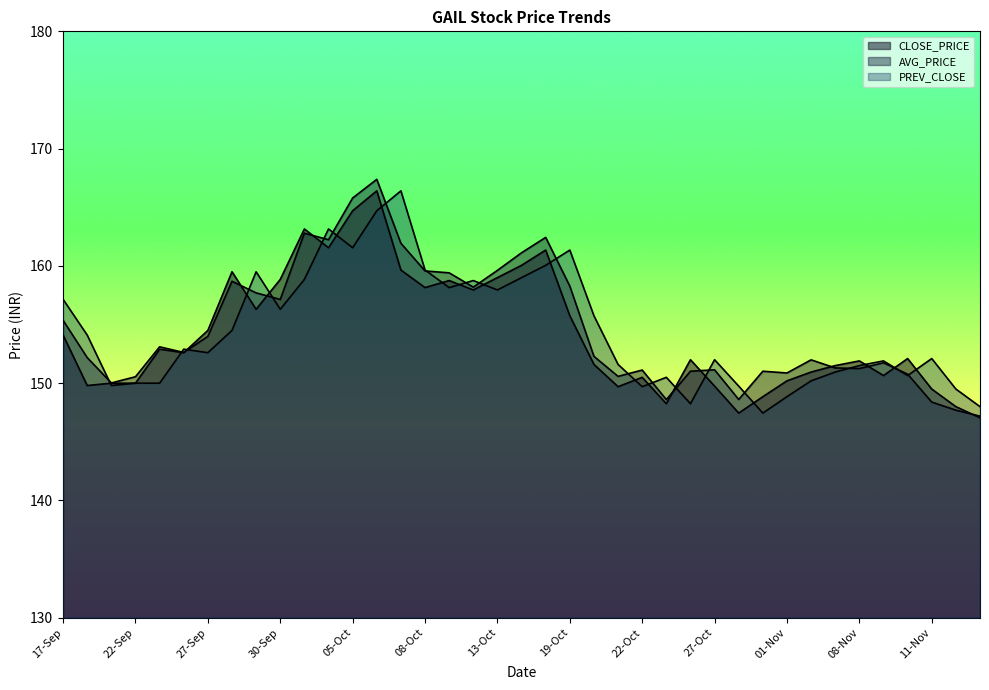

What is the sum of all CLOSE_PRICE values?

6014.9